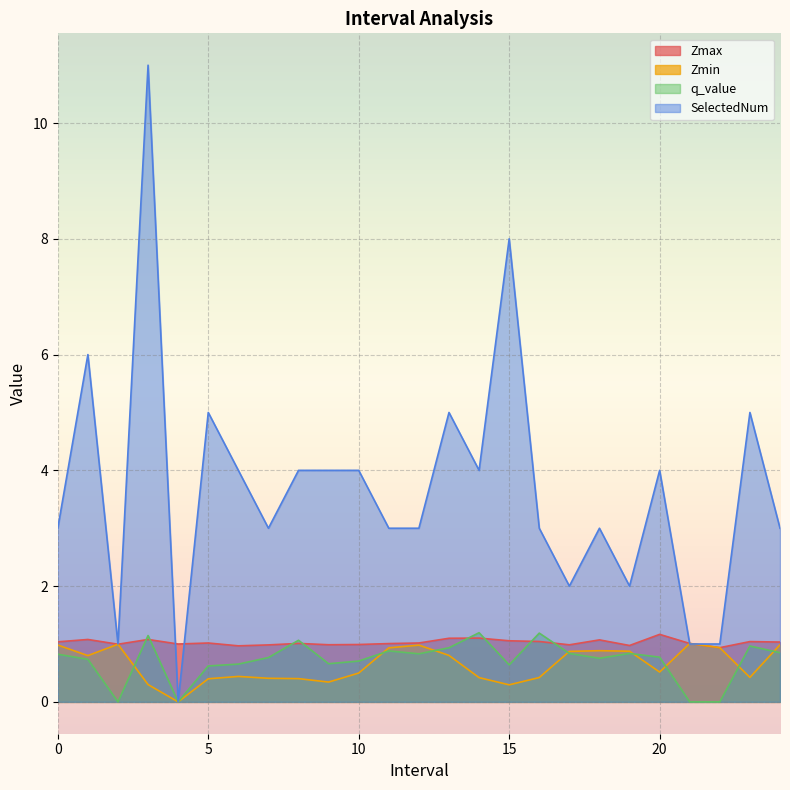

At which category is the sum across all series the highest?

3